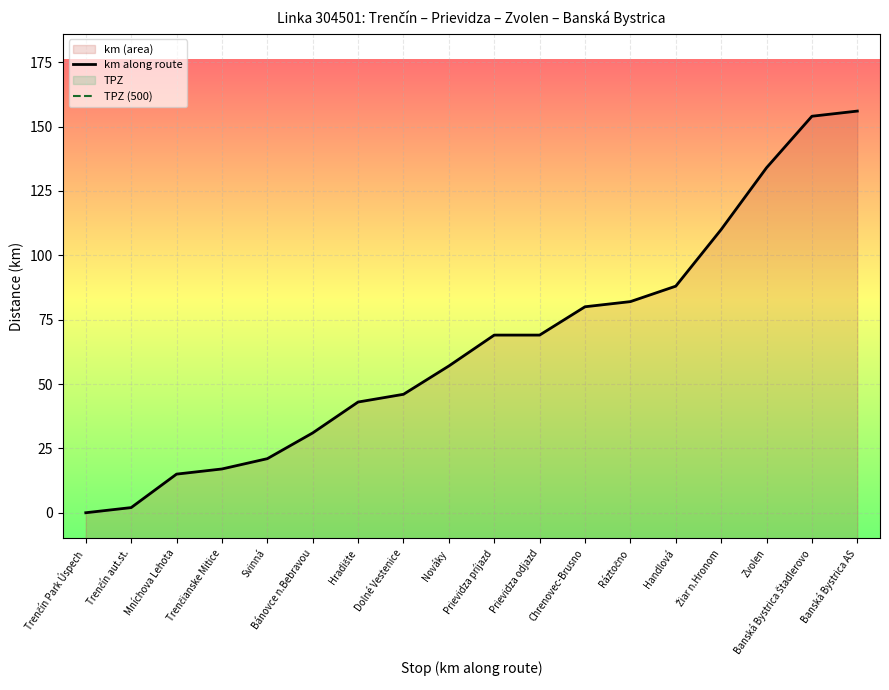

Which series has the widest spread of values?

km along route